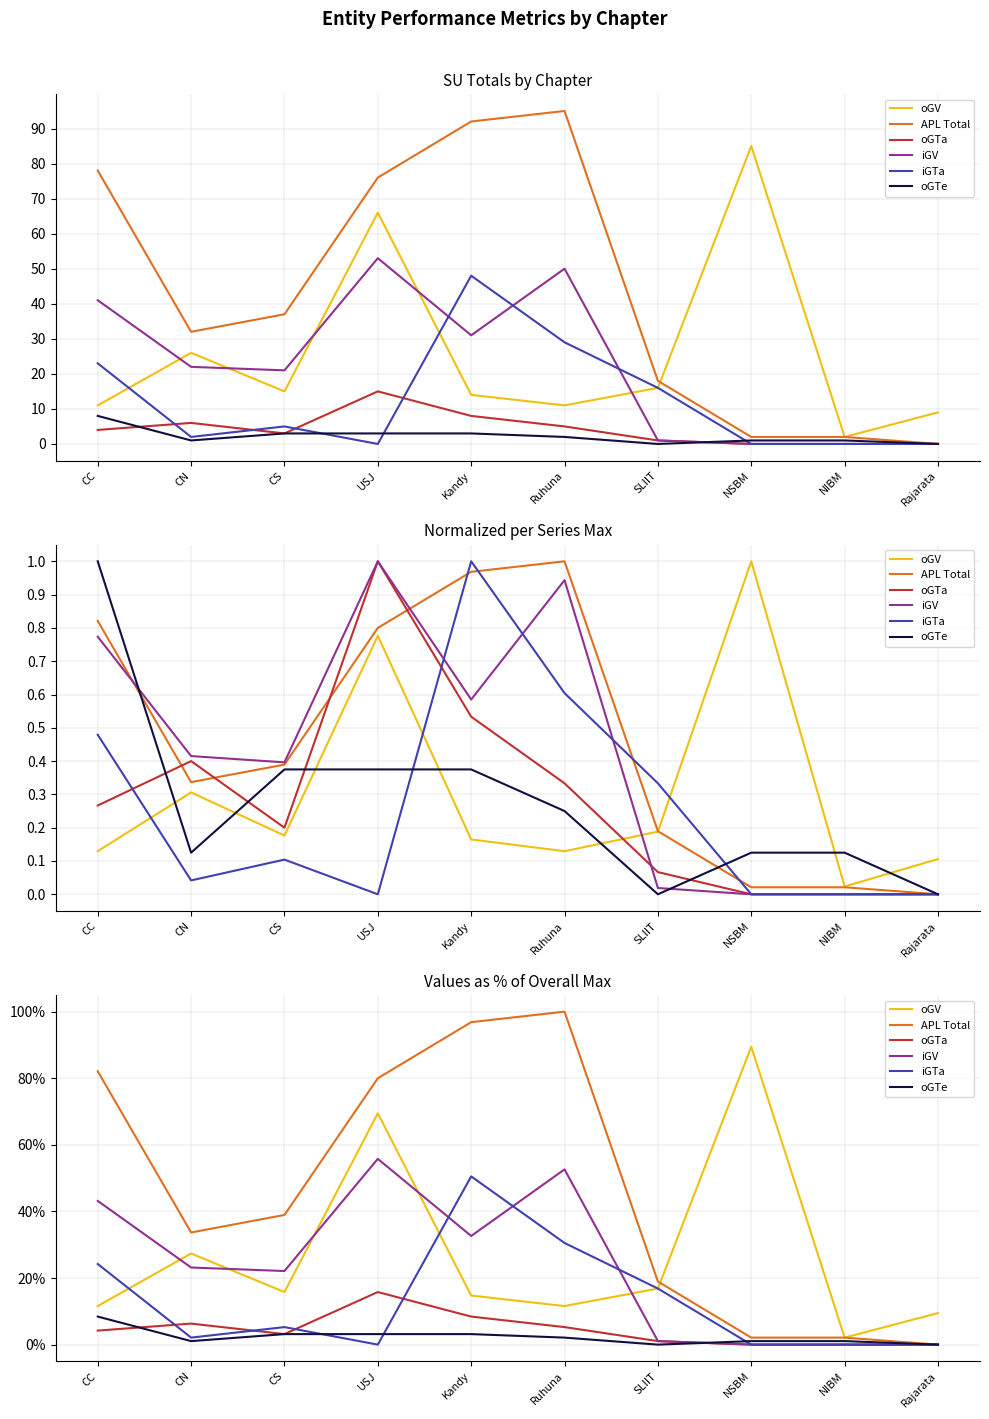

True or false: oGTe has more than 1 interior local peaks.

False